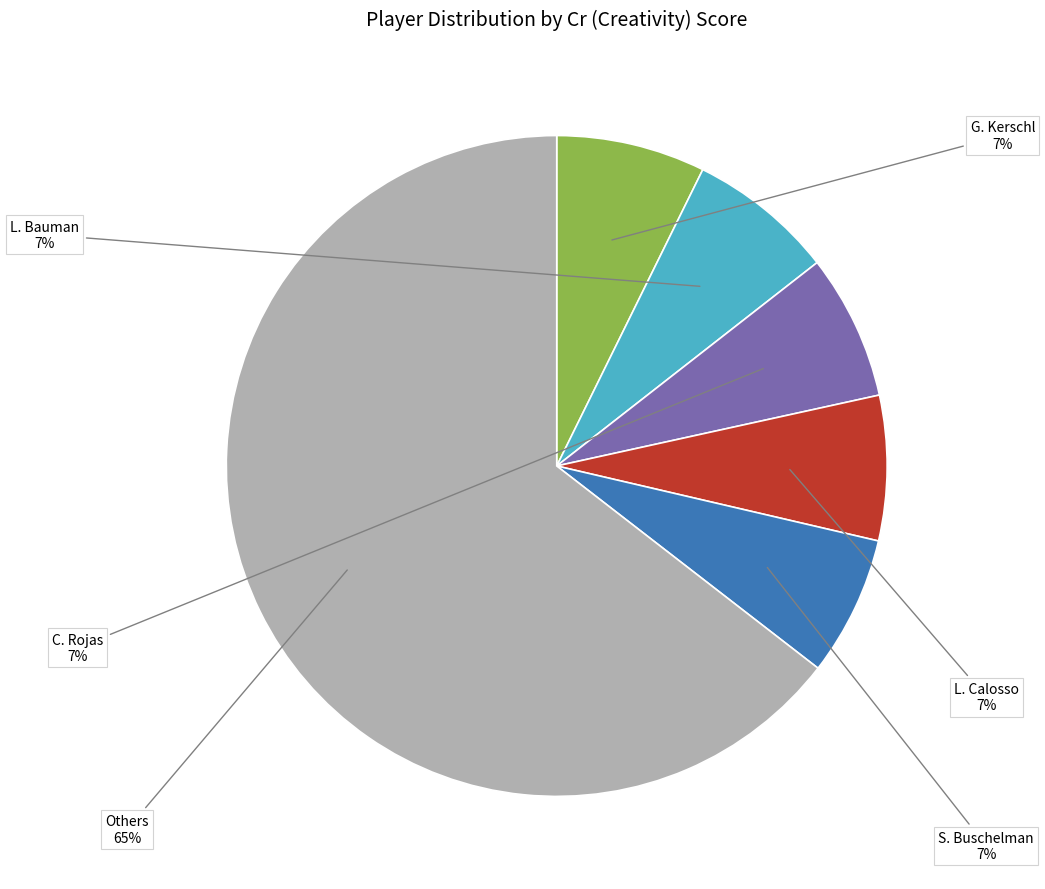

Which slice is the largest?

Others